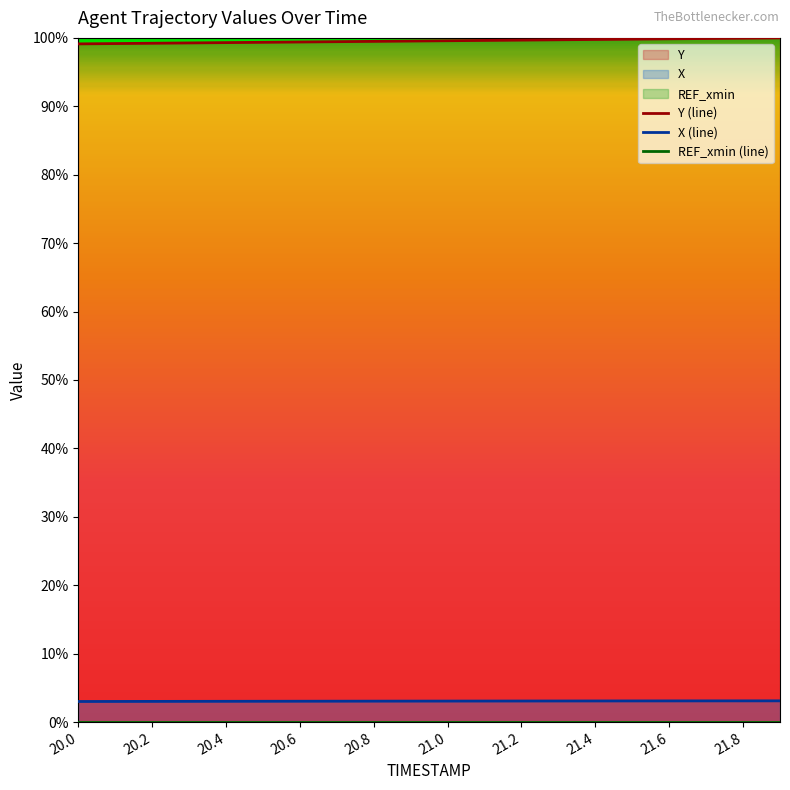

Does the chart display data point markers on the line(s)?

No